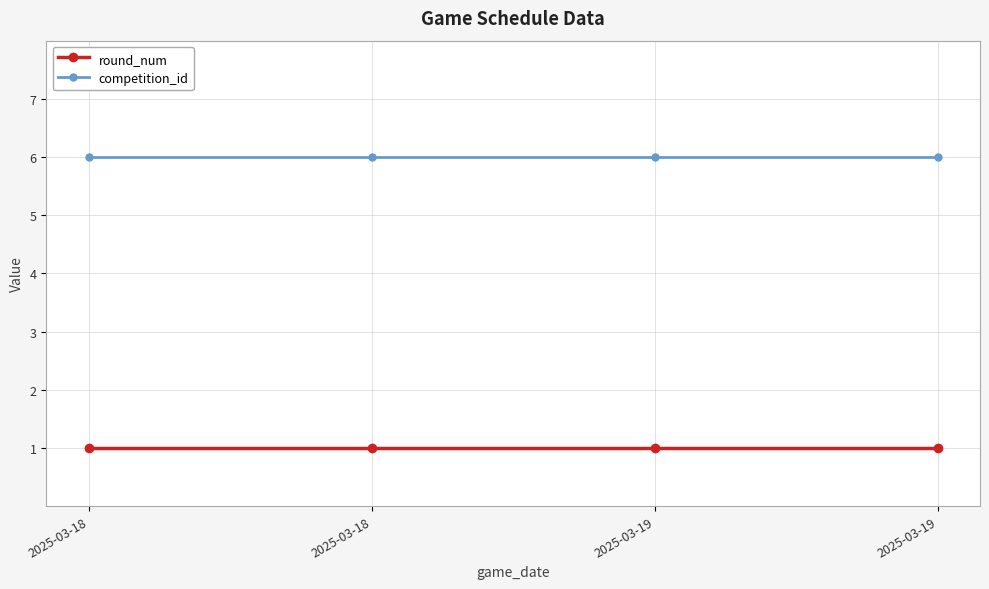

How many lines are shown in the chart?

2